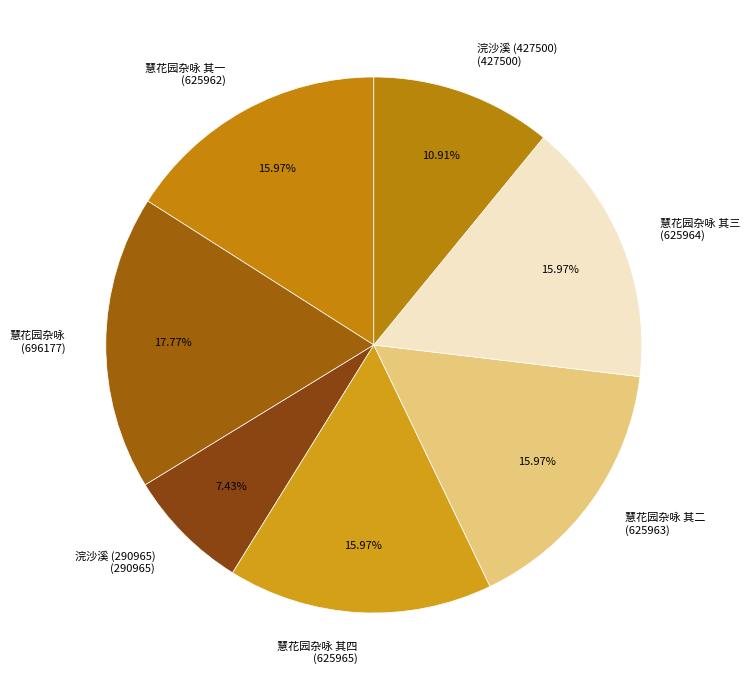

What is the total percentage of 慧花园杂咏 其三 and 慧花园杂咏 其四?

31.9%